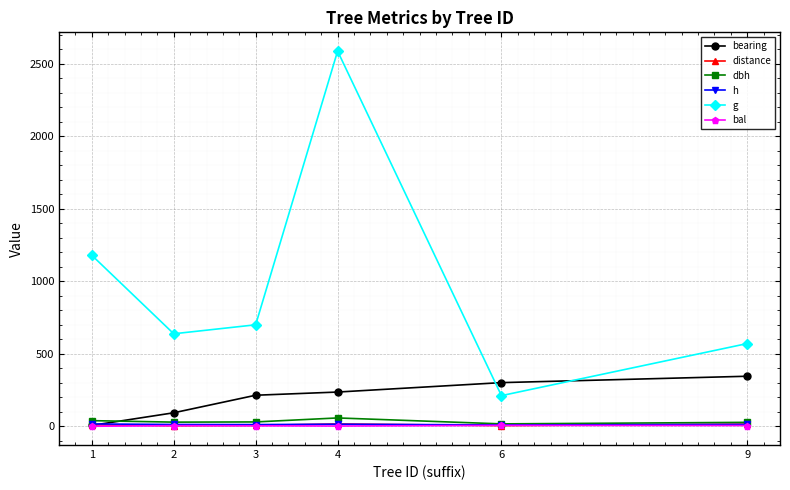

What are all the series names shown in the legend?

bearing, distance, dbh, h, g, bal